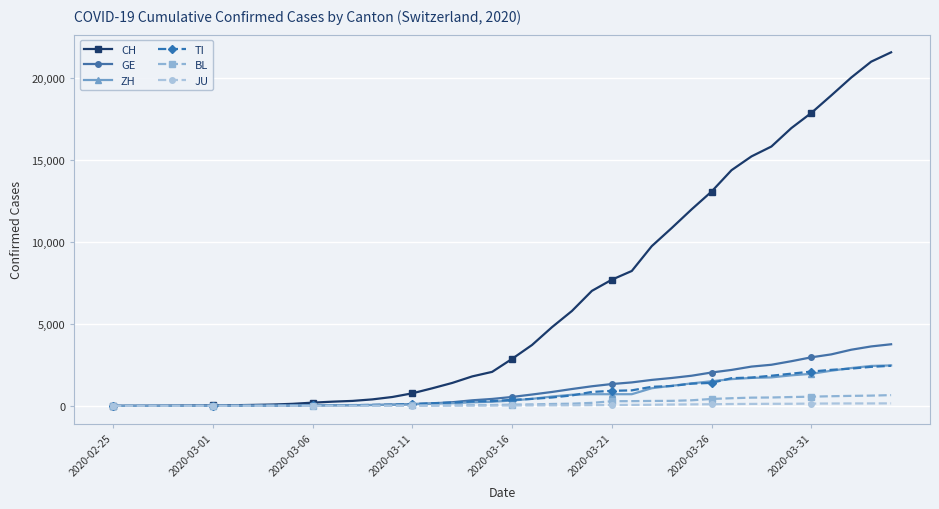

Which series has the widest spread of values?

CH